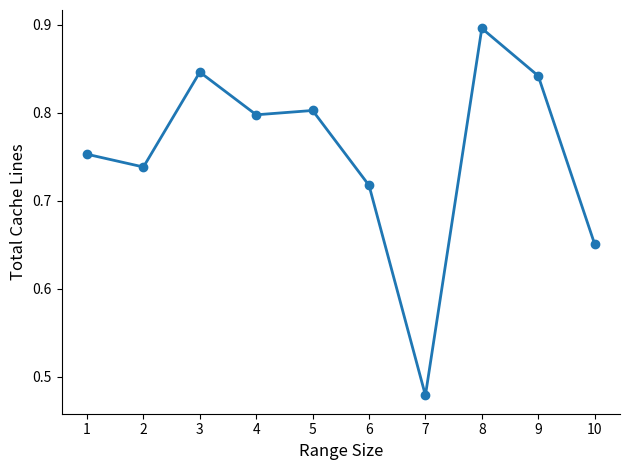

How many lines are shown in the chart?

1